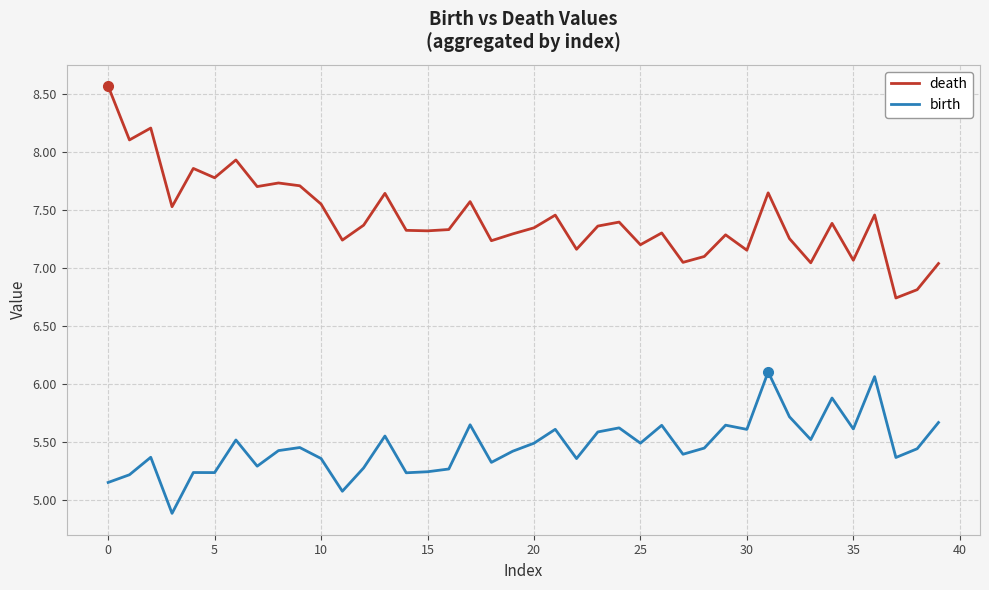

True or false: birth and death intersect in this chart.

False